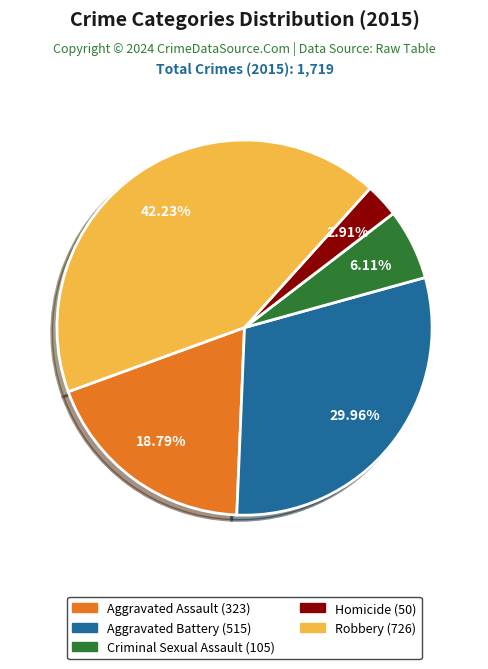

Which has a higher value, Homicide or Aggravated Battery?

Aggravated Battery